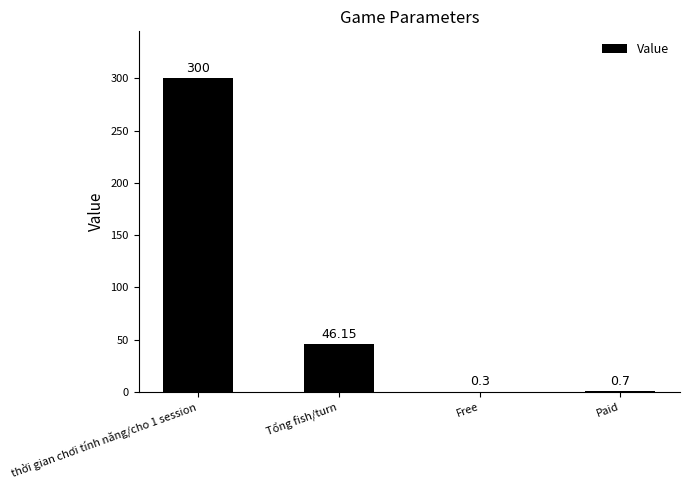

What is the change in value from Tổng fish/turn to Paid?

-45.5